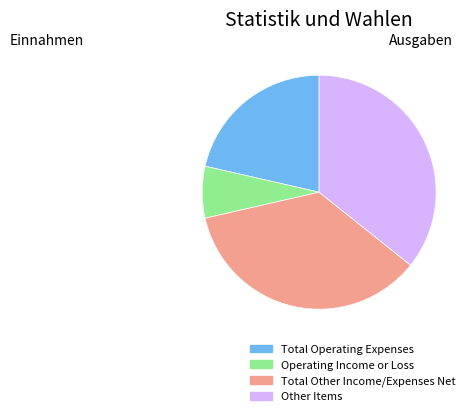

Between Total Operating Expenses and Total Other Income/Expenses Net, which is larger?

Total Other Income/Expenses Net